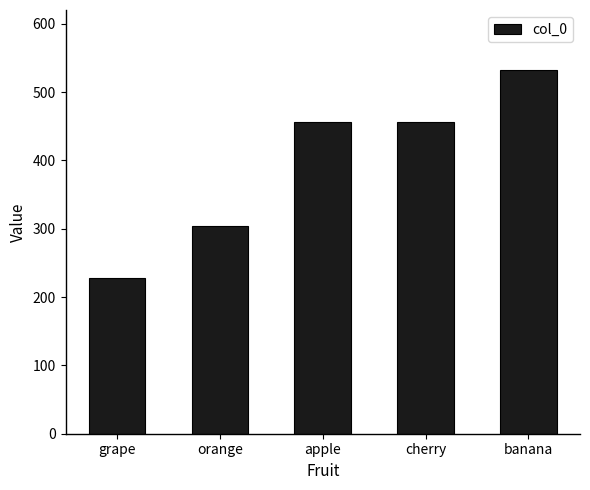

What is the sum of the values at apple and grape?

684